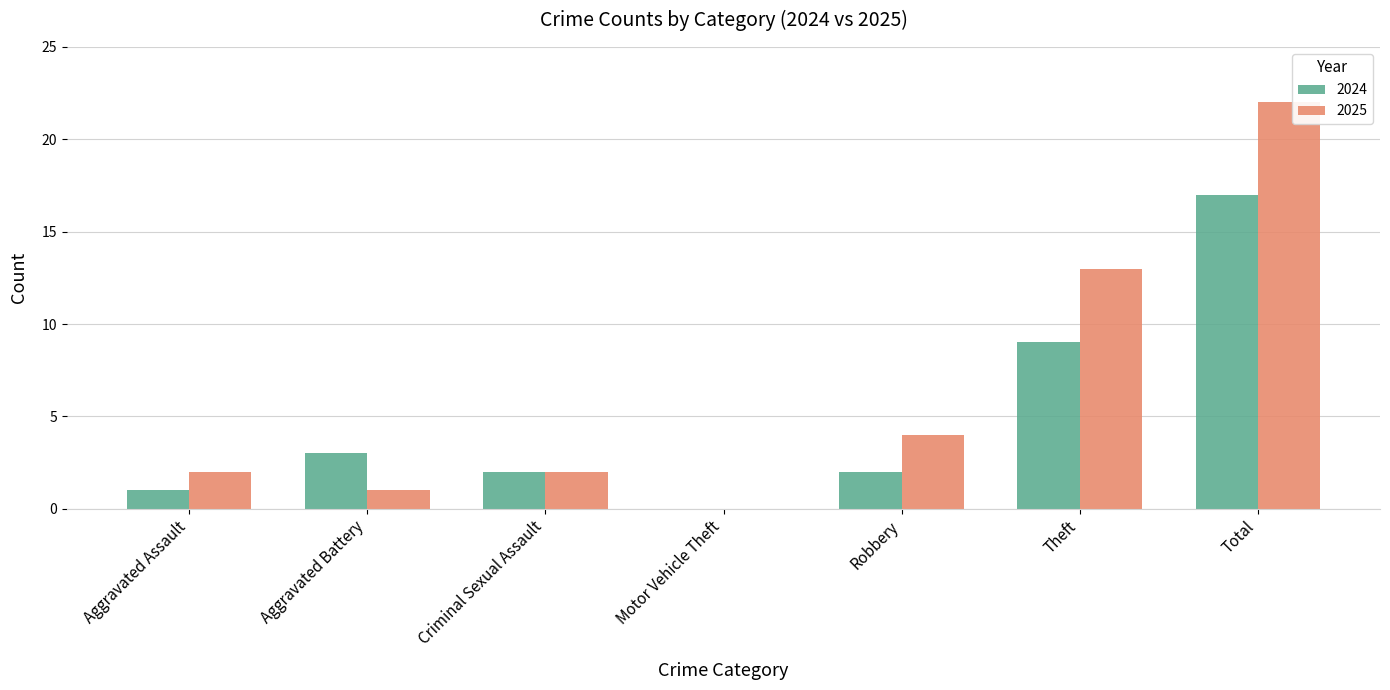

At which category is the sum across all series the highest?

Total